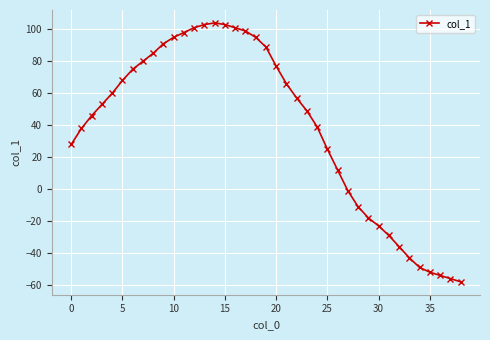

True or false: there are more than 0 points higher than both neighbors.

True